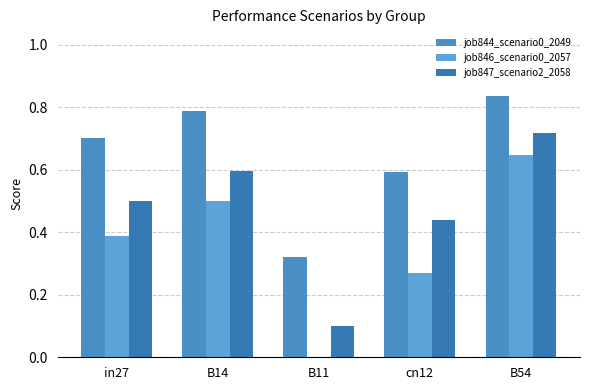

Which category has the highest value in the job844_scenario0_2049 series?

B54